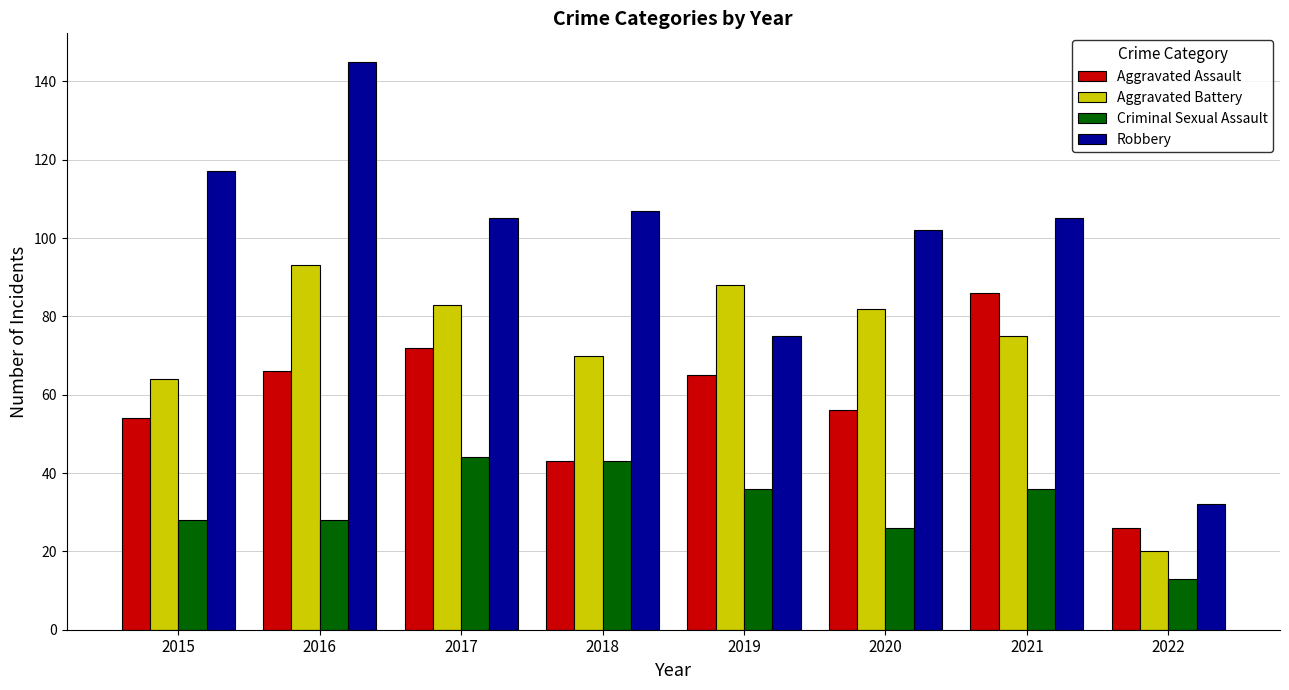

Which series has the largest range (max minus min)?

Robbery